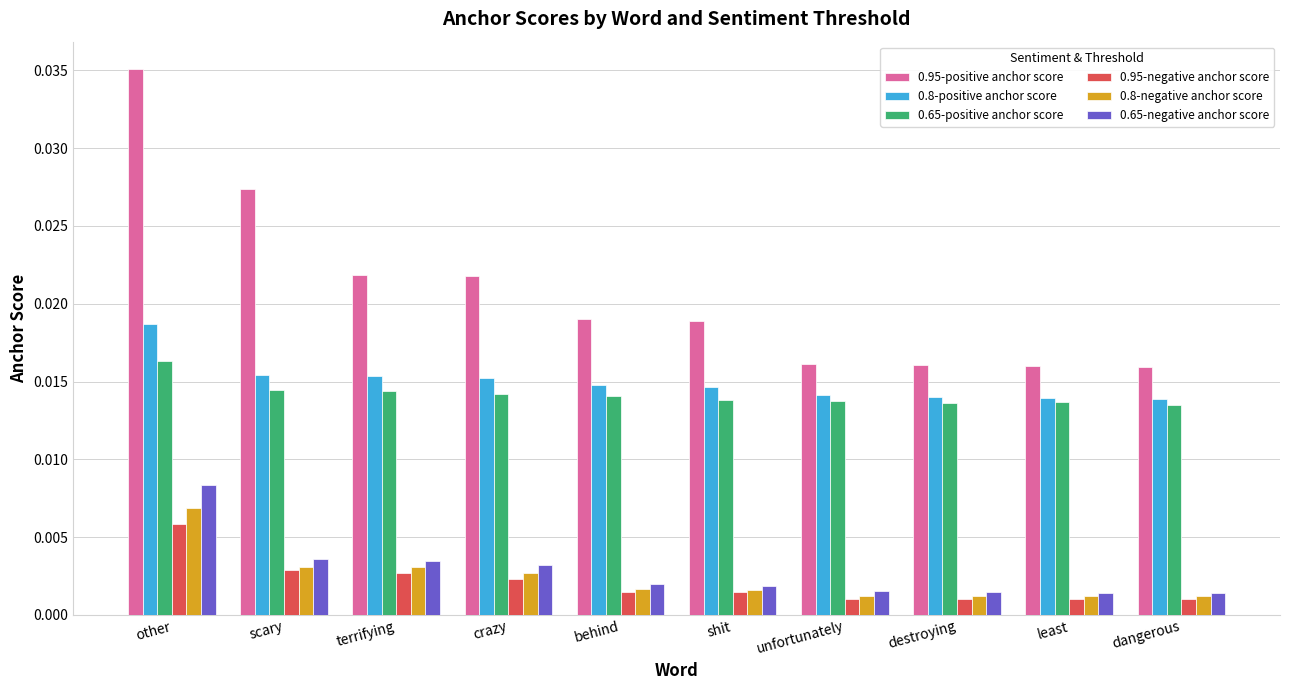

Count the 0.65-positive anchor score values in the range 0 to 1.

10